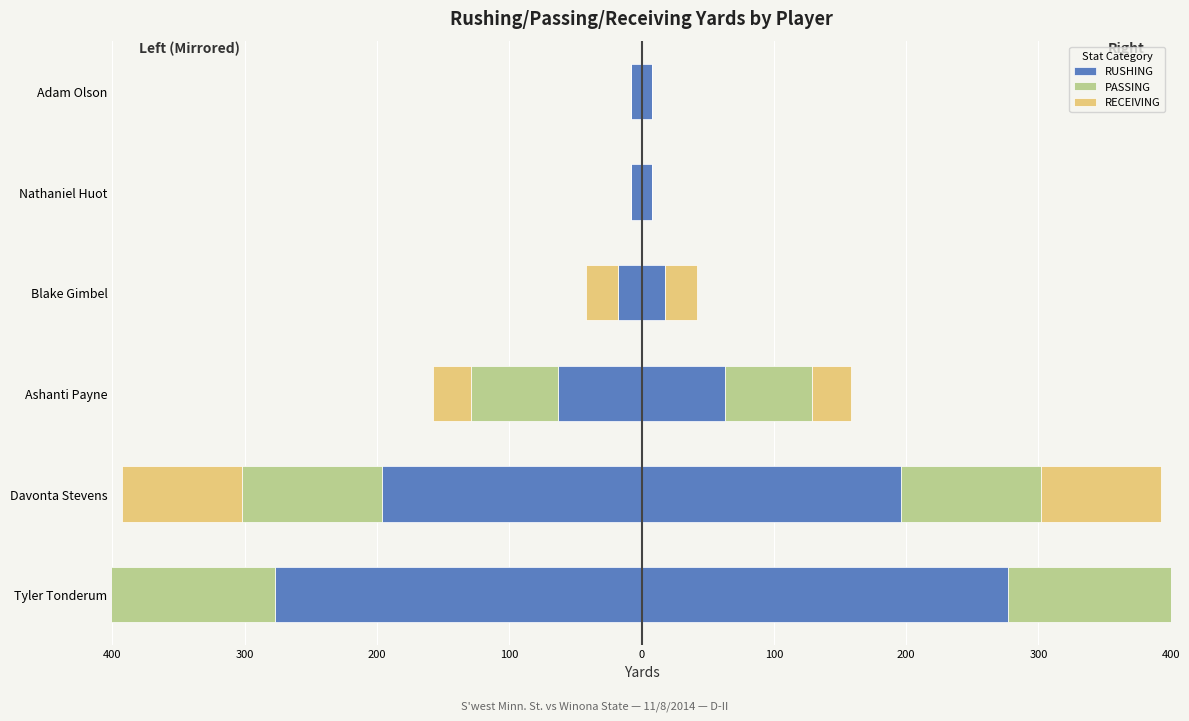

What is the difference between the highest and lowest values at Nathaniel Huot?

8